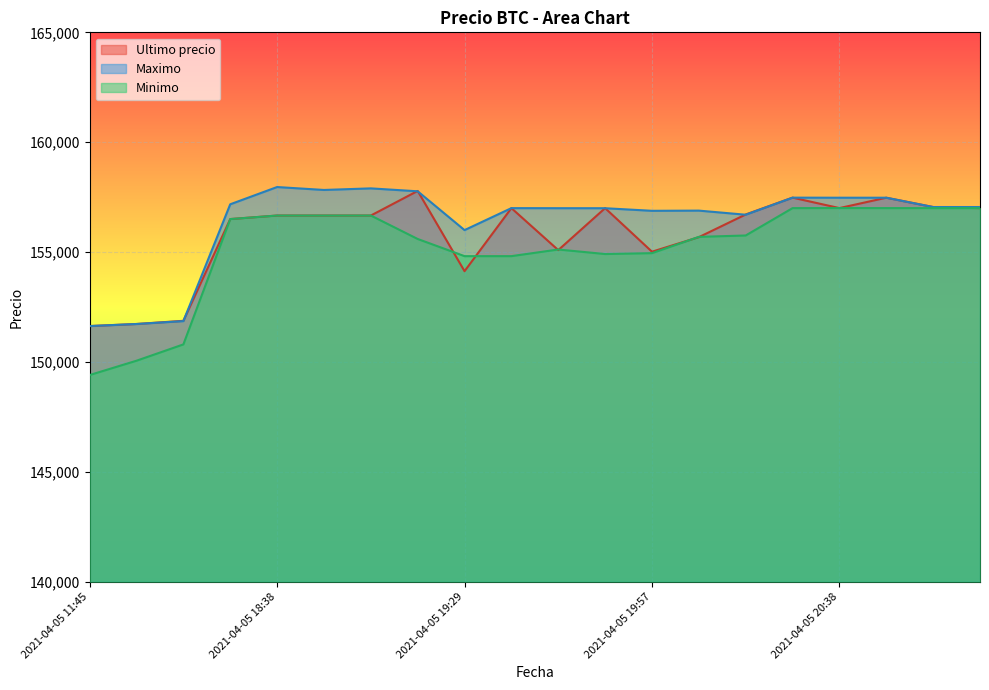

Which series has the largest range (max minus min)?

Minimo